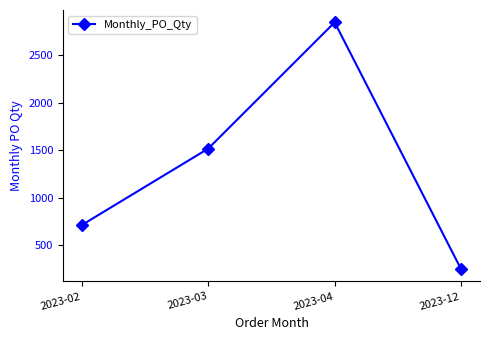

Reading right to left, list all the values displayed in this chart.

2023-12=248	2023-04=2844	2023-03=1516	2023-02=712